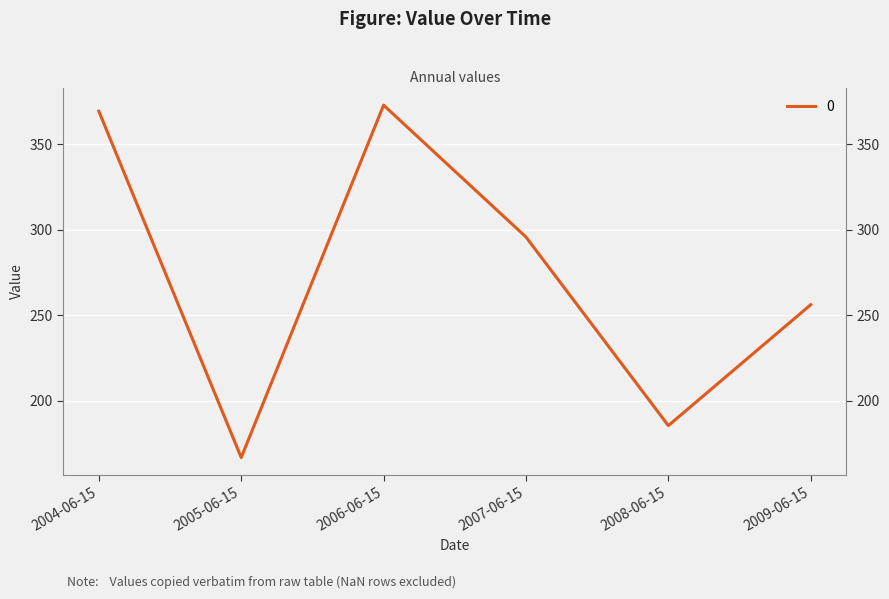

How many data points are above 295?

3